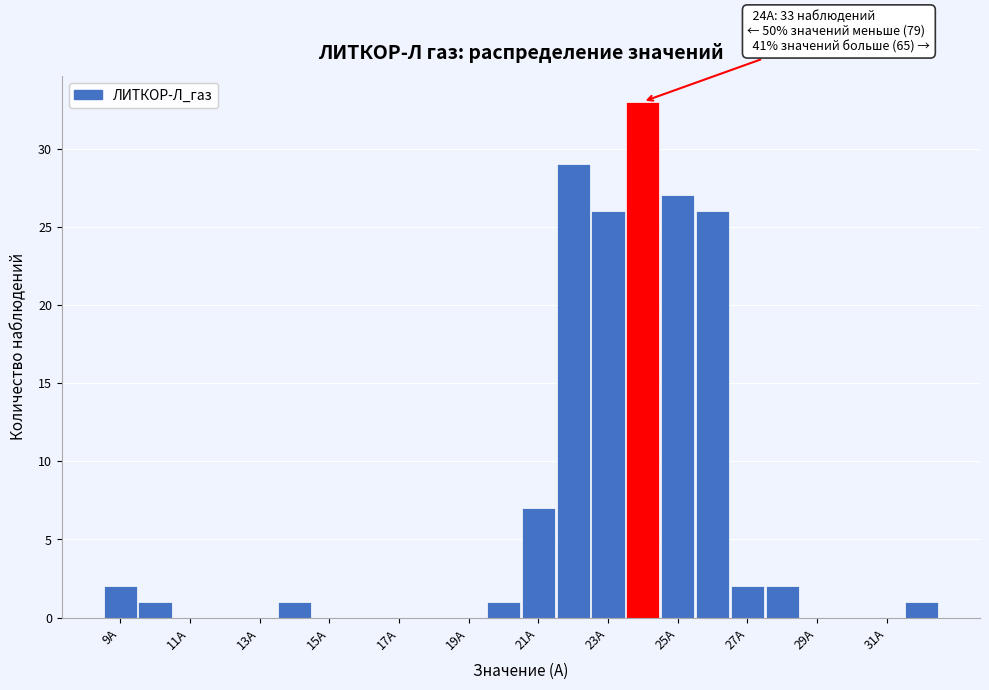

Over which range of the x-axis is the bar tallest?

23.5 to 24.5